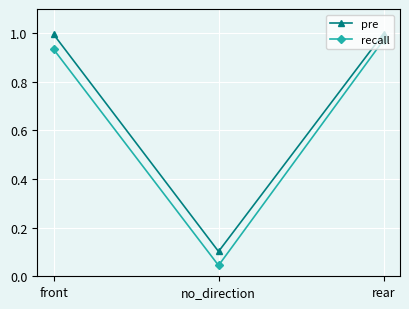

At how many categories does at least one series exceed 0?

3